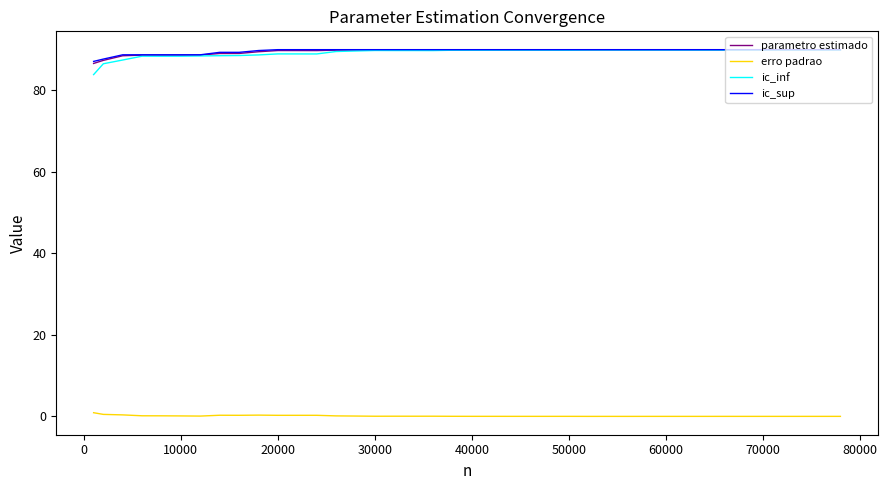

What is the highest value of the ic_sup series?

90.0